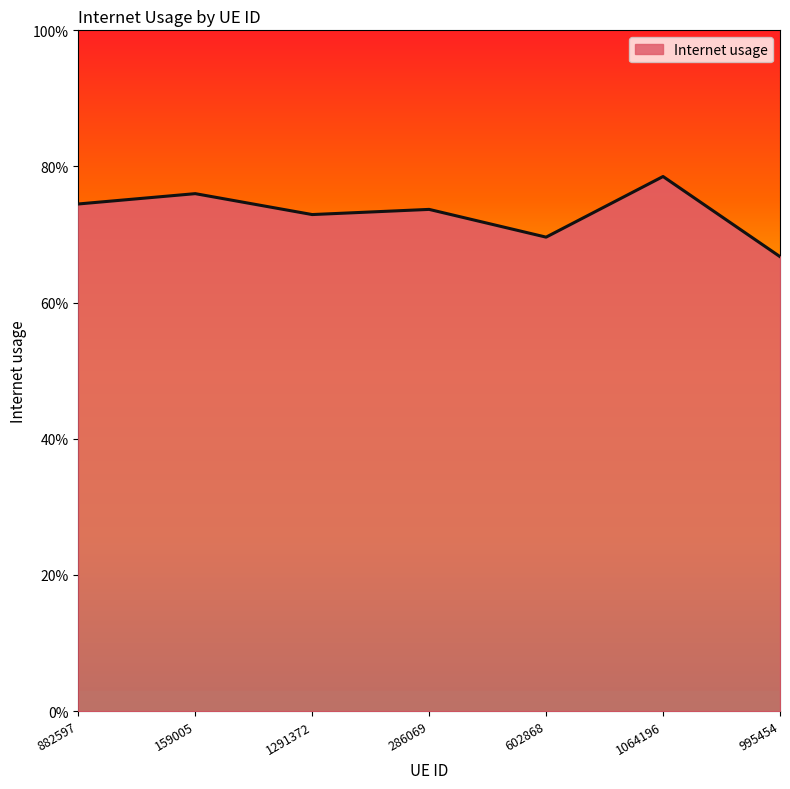

How many interior local valleys (lower than both neighbors) does the data have?

2